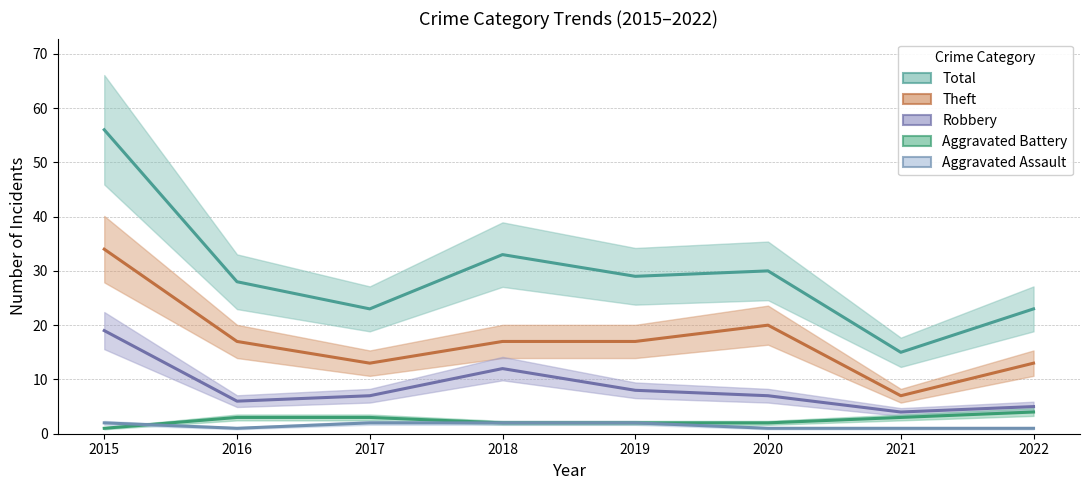

What are all the series names shown in the legend?

Total, Theft, Robbery, Aggravated Battery, Aggravated Assault